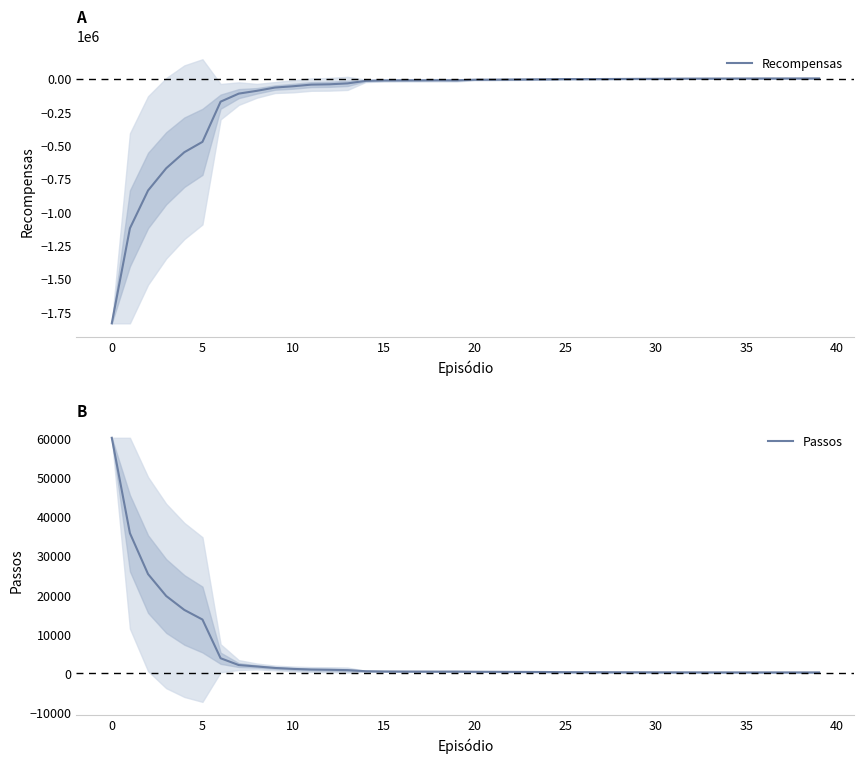

The value of Recompensas at 5 is -472551.2. True or false?

True